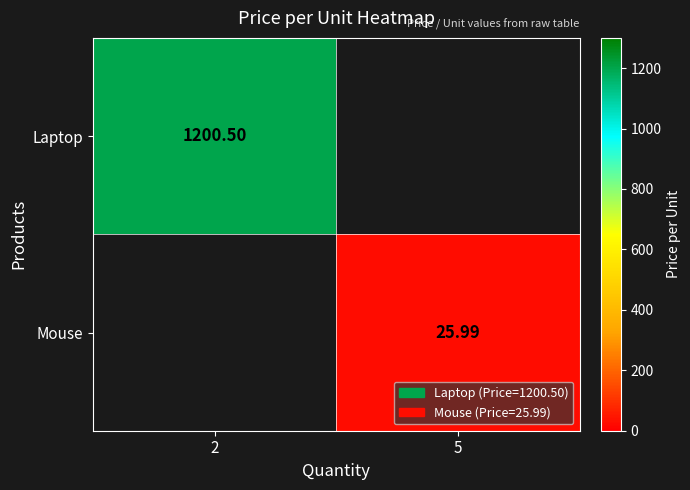

What is the greatest value displayed?

1200.5